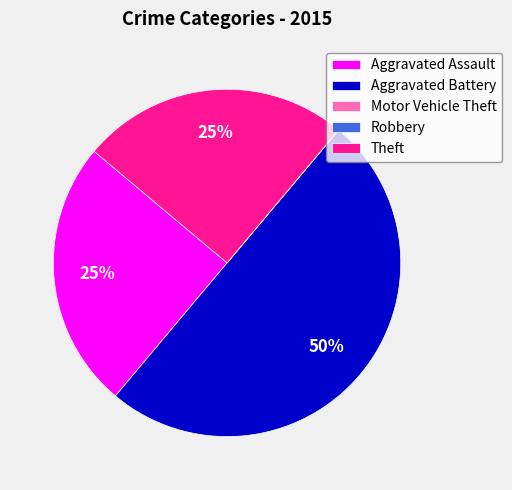

What is the largest slice in the pie chart?

Aggravated Battery